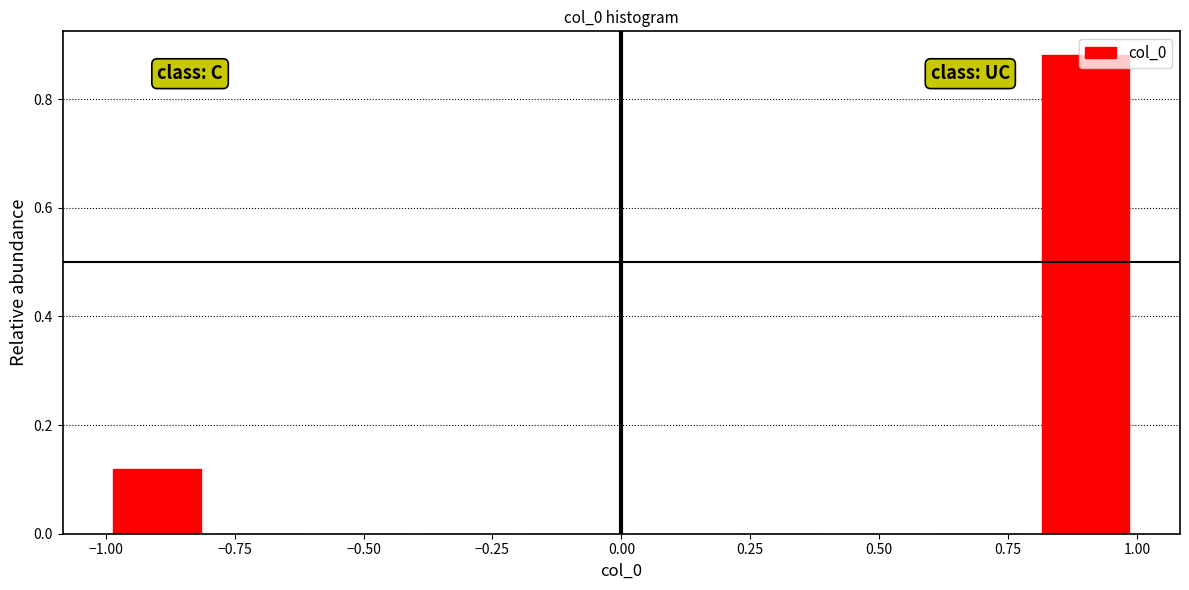

Reading left to right, transcribe this chart: for each bar, give the range it covers on the x-axis and its height. The values are not printed on the chart, so give them approximately, as read against the axis.

-1.0 to -0.8: 0.12
-0.8 to -0.6: 0
-0.6 to -0.4: 0
-0.4 to -0.2: 0
-0.2 to 0.0: 0
0.0 to 0.2: 0
0.2 to 0.4: 0
0.4 to 0.6: 0
0.6 to 0.8: 0
0.8 to 1.0: 0.88